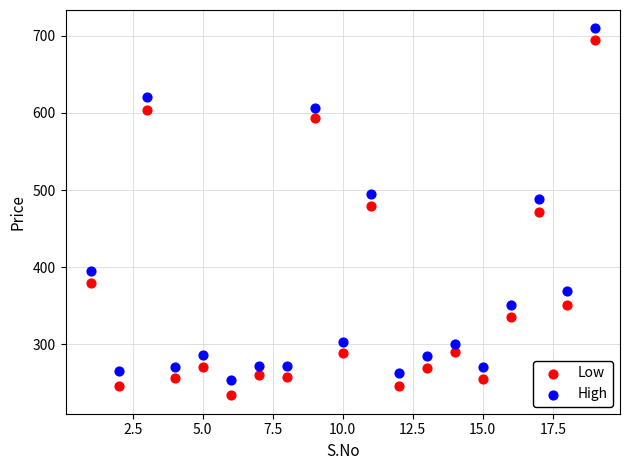

Which series reaches the minimum Y coordinate?

Low